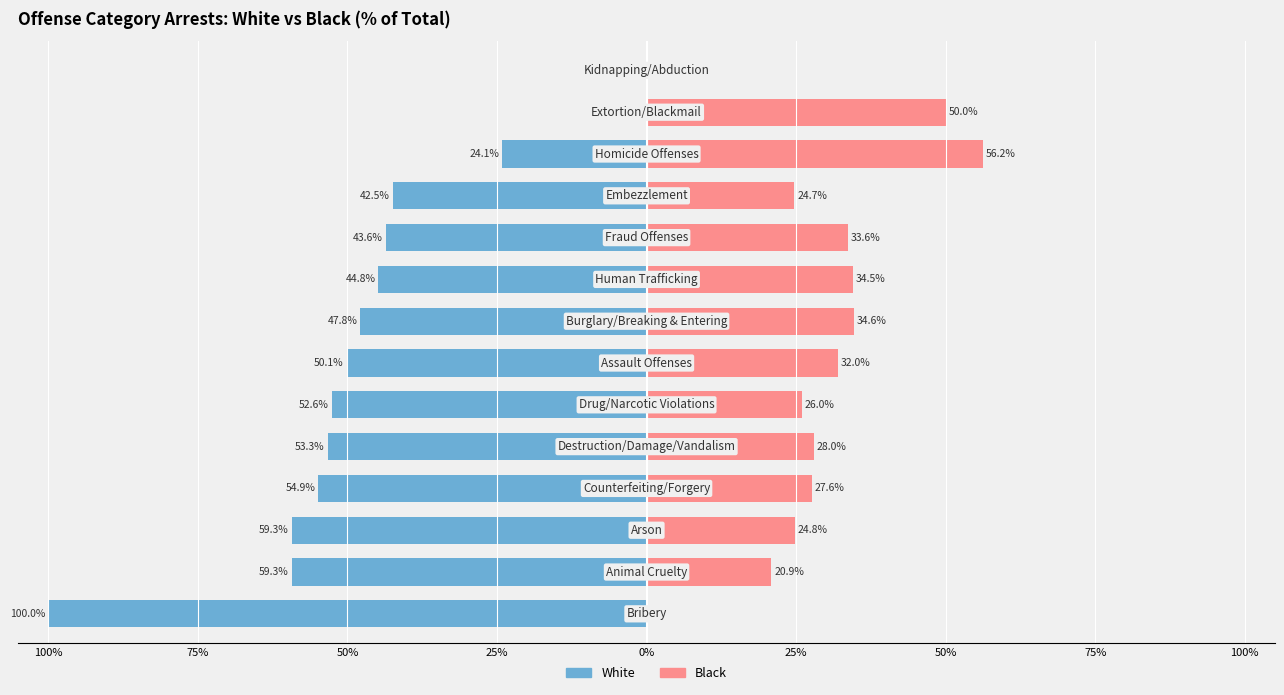

True or false: White has a value of -54.9 at 25%.

True